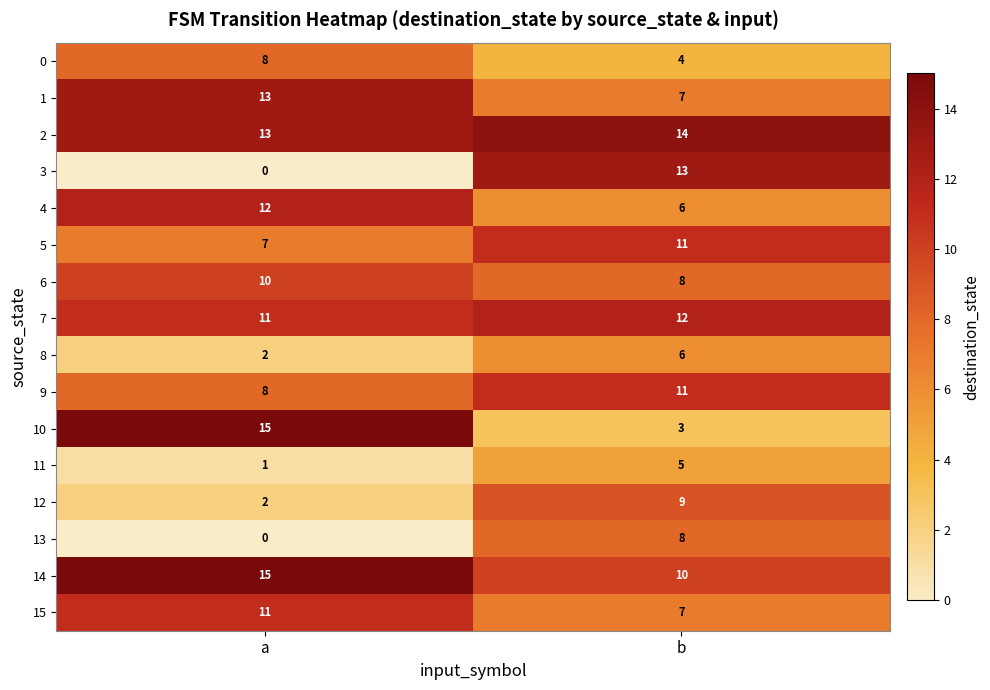

Is it true that 2 equals 24 at b?

False